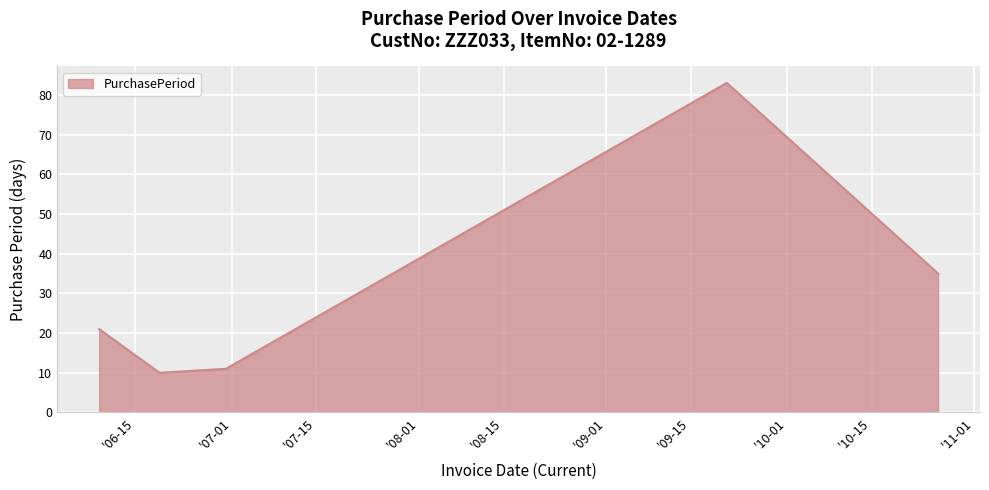

What is the minimum value shown in the chart?

10